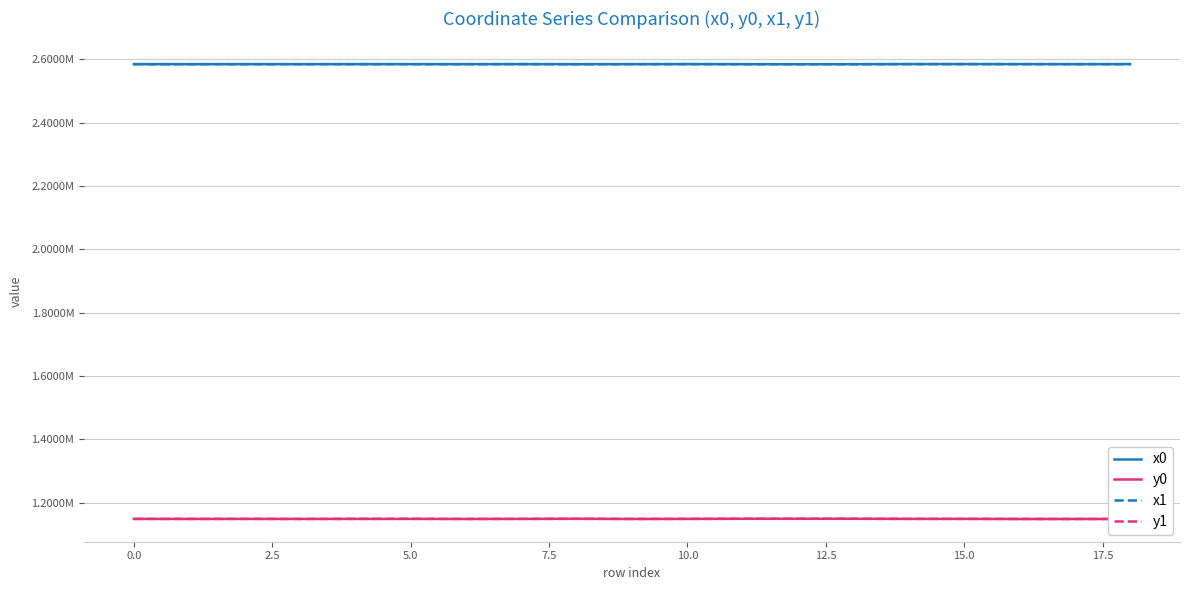

Is this an area chart (filled region under the line)?

No